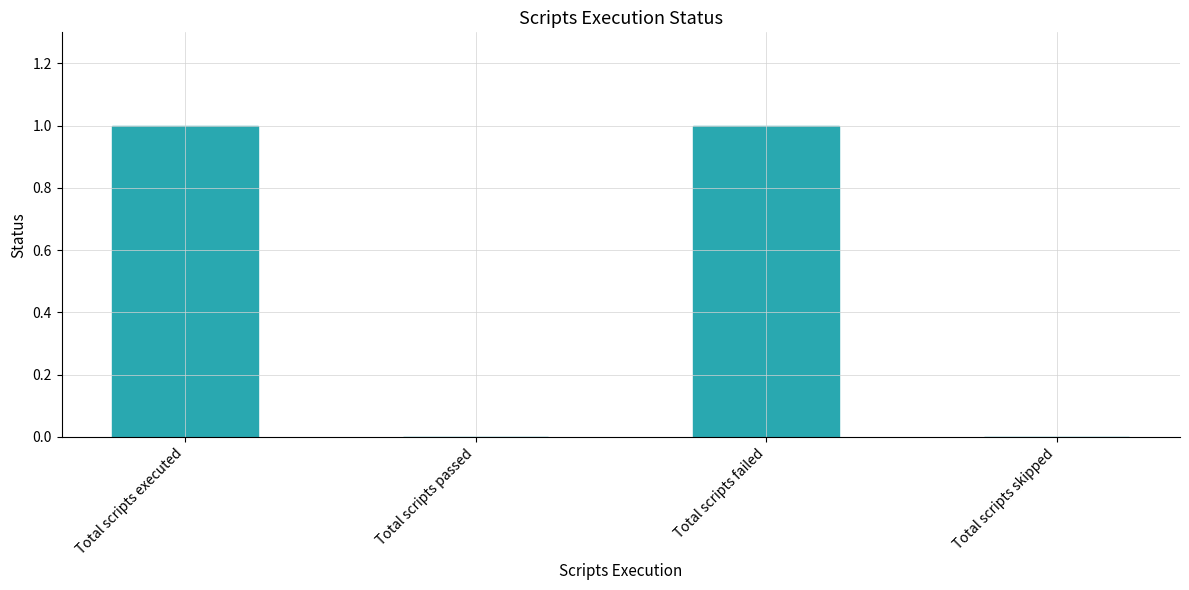

Which has a higher value, Total scripts passed or Total scripts executed?

Total scripts executed